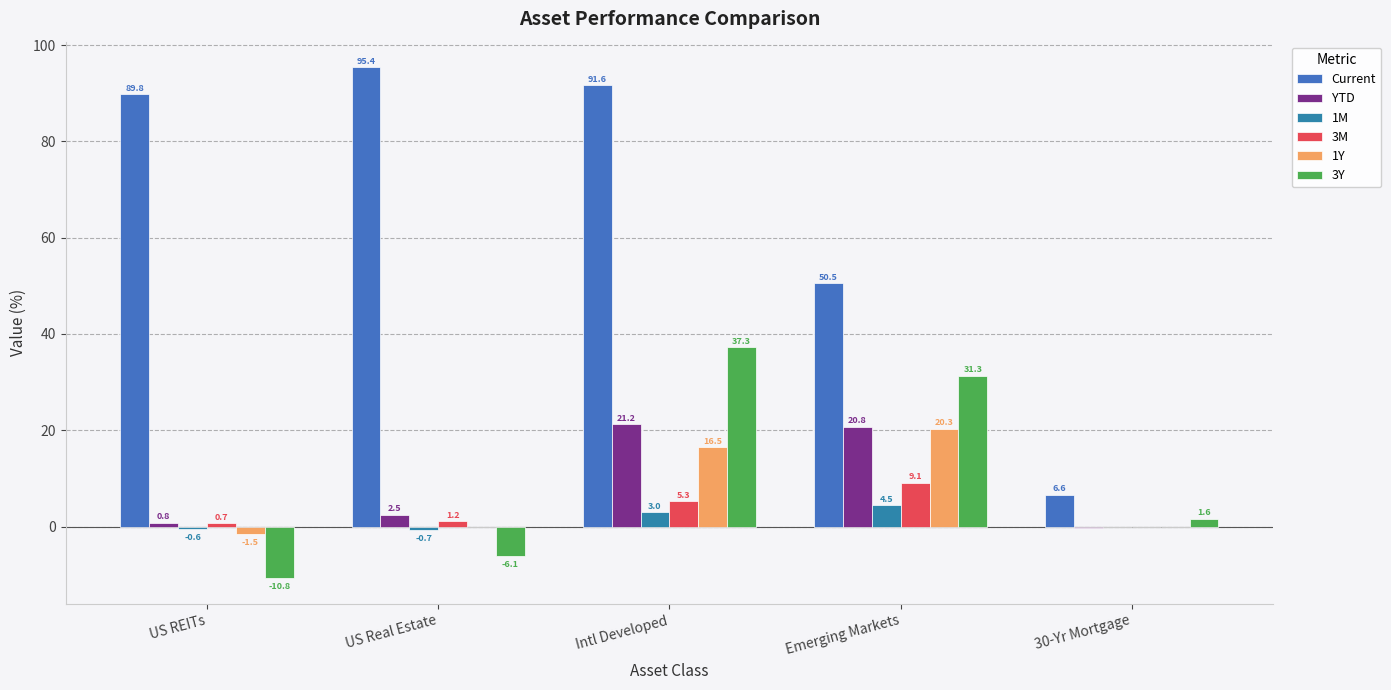

Where is 1Y nearest to the value 9?

Intl Developed